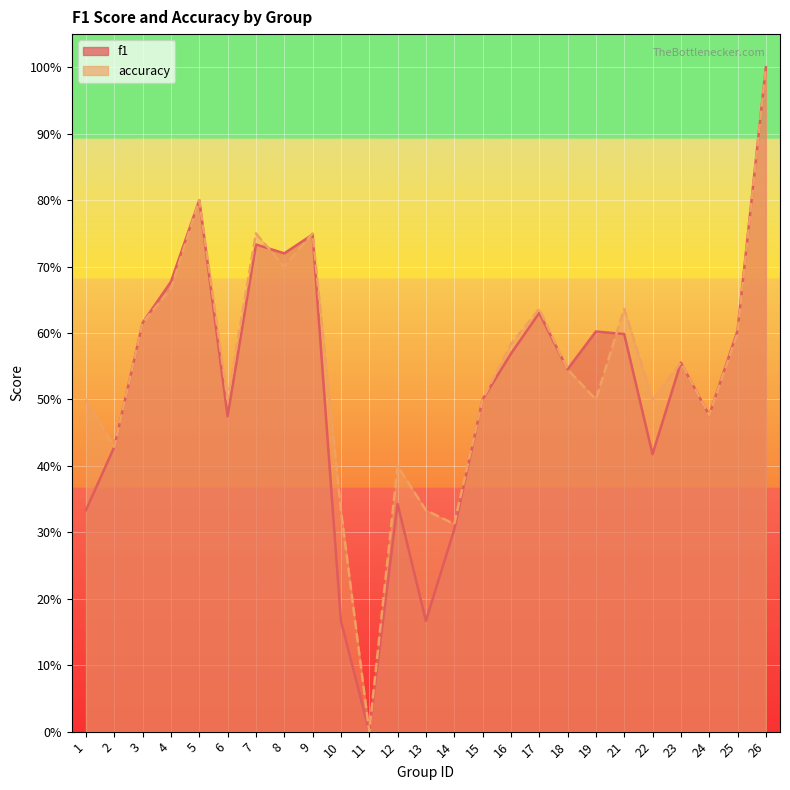

In f1, how many points are lower than both neighbors (excluding endpoints)?

7